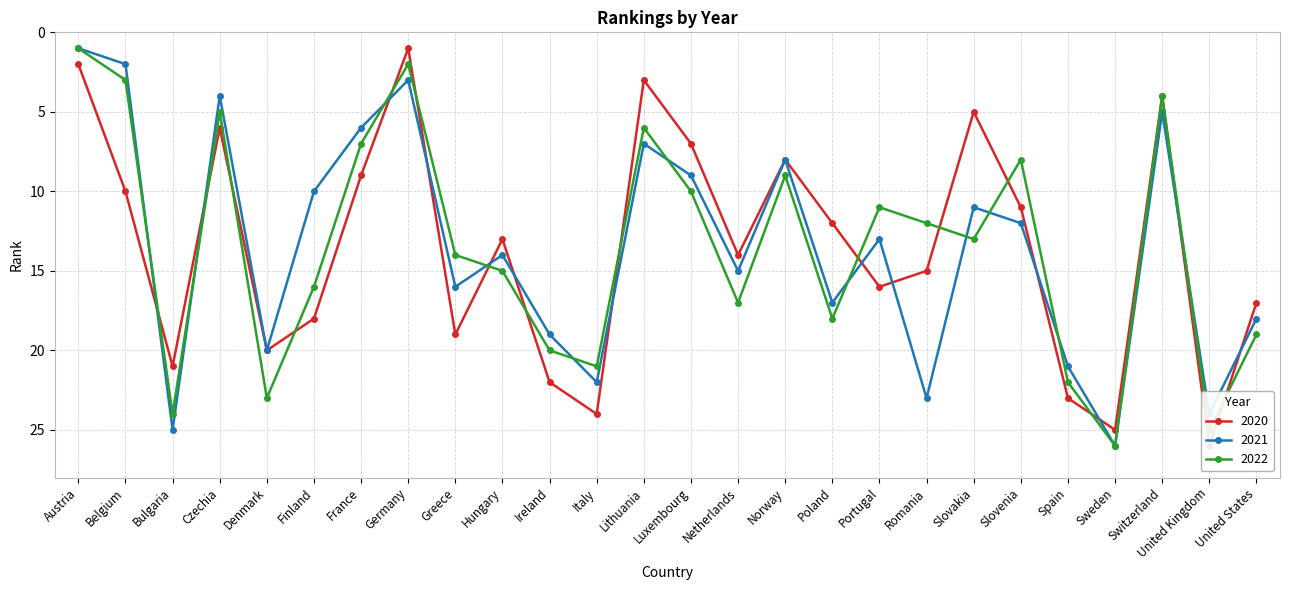

What is the difference between the second highest and second lowest values in the 2022 series?

23